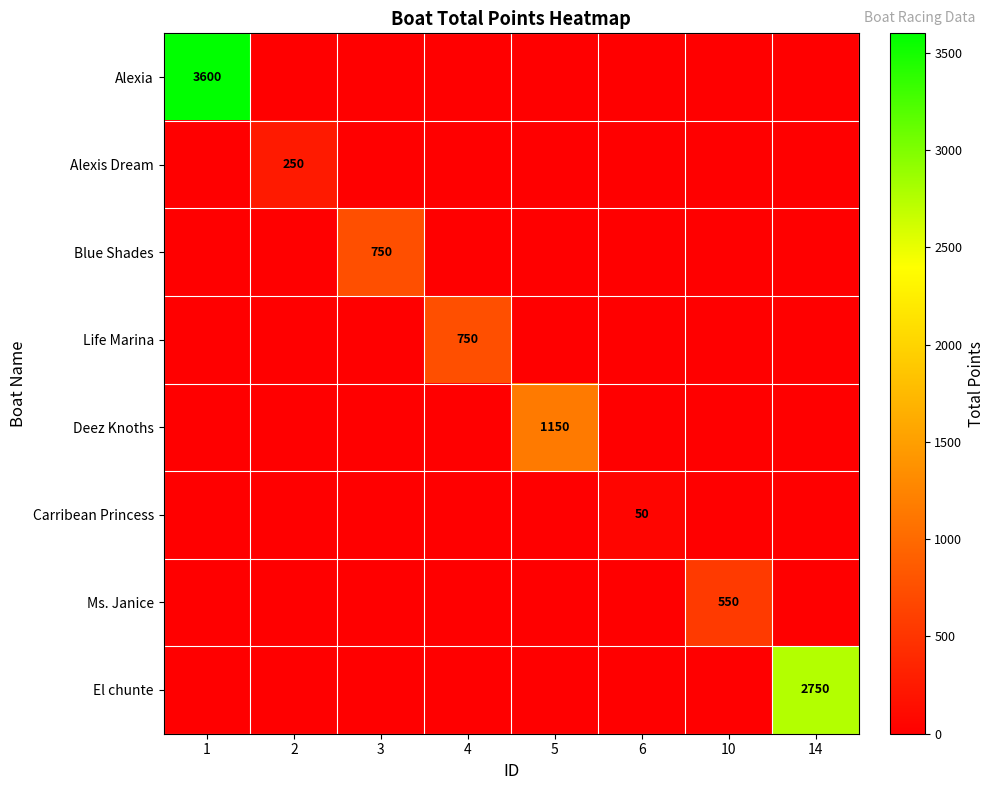

What is the sum of all Deez Knoths values?

1150